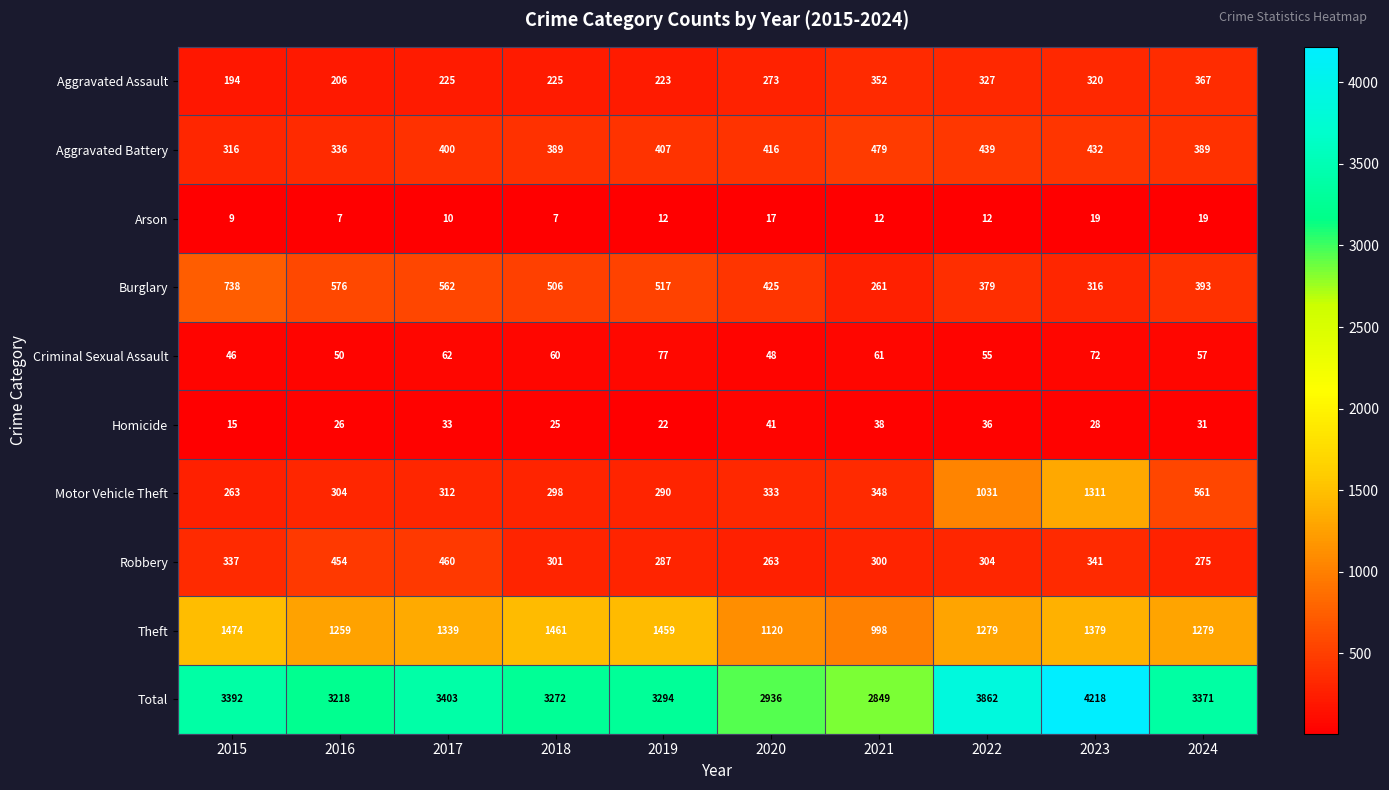

What is the spread (max minus min) of values at 2019?

3282